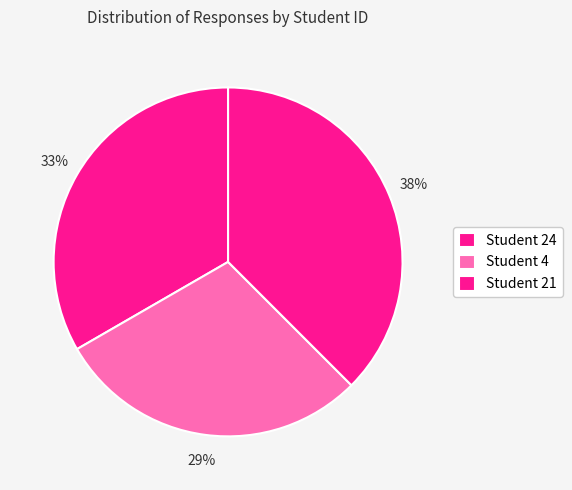

What is the smallest slice in the pie chart?

Student 4